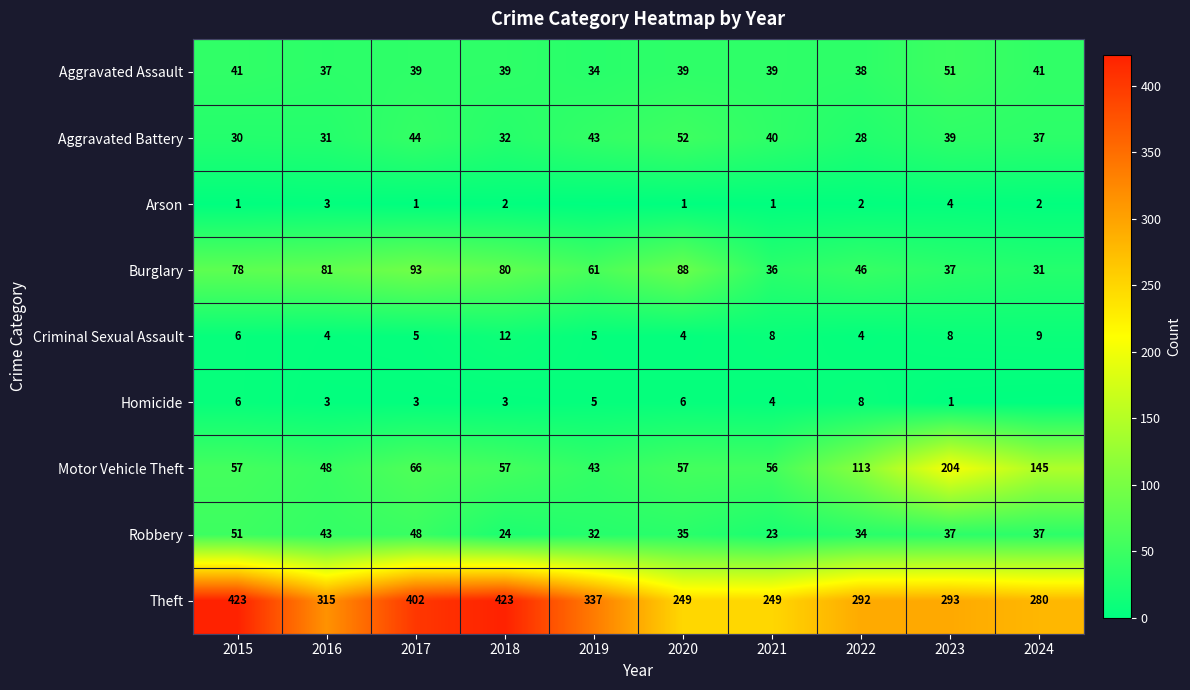

Between 2020 and 2023, which is larger?

2023